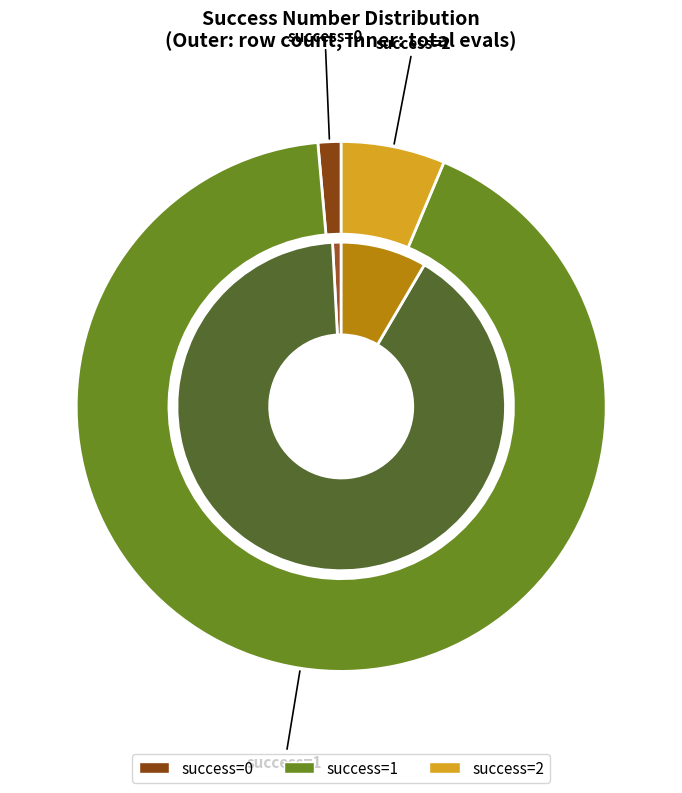

Which slice represents more than half of the pie?

1